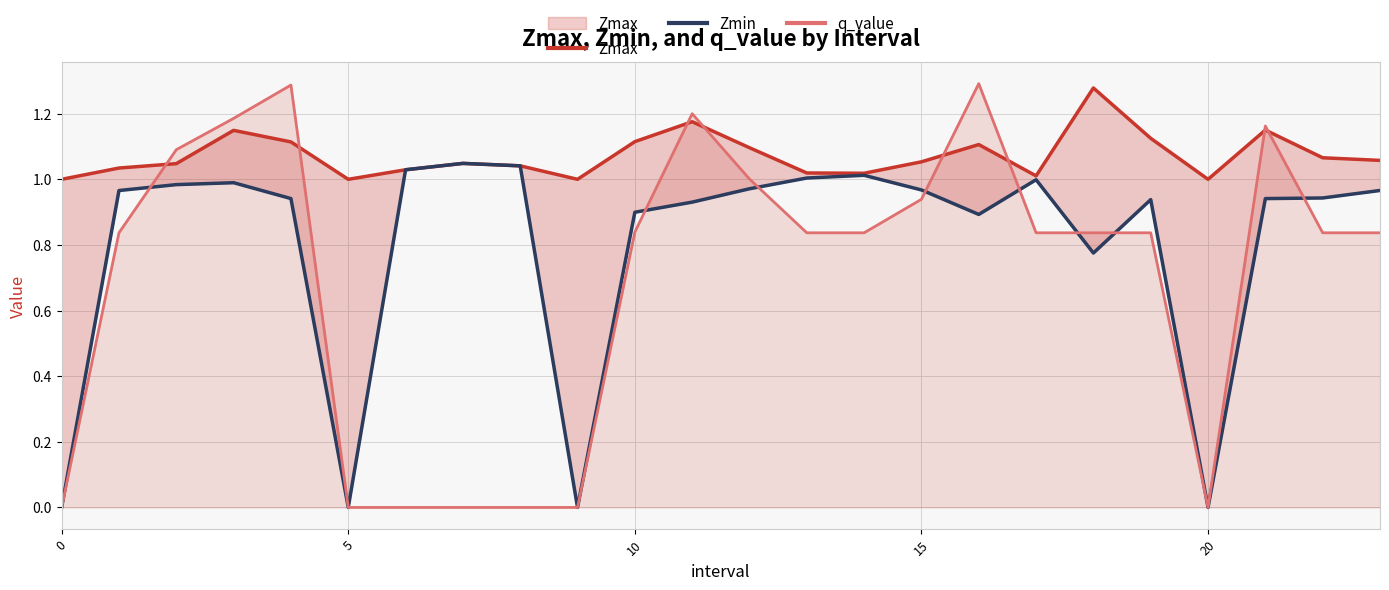

What is the difference between the highest and lowest values at 18?

0.5